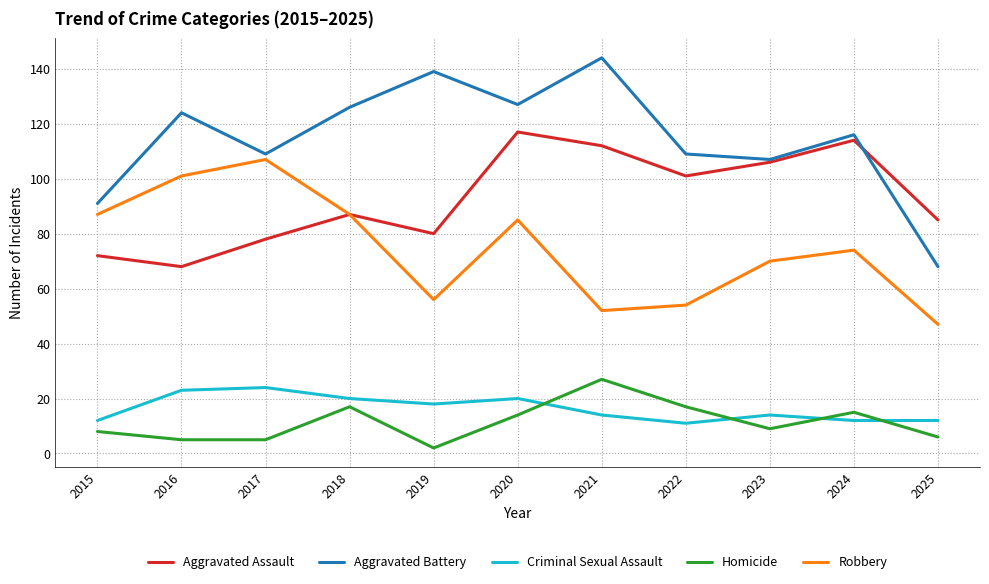

Where is the first local minimum for Criminal Sexual Assault?

2019